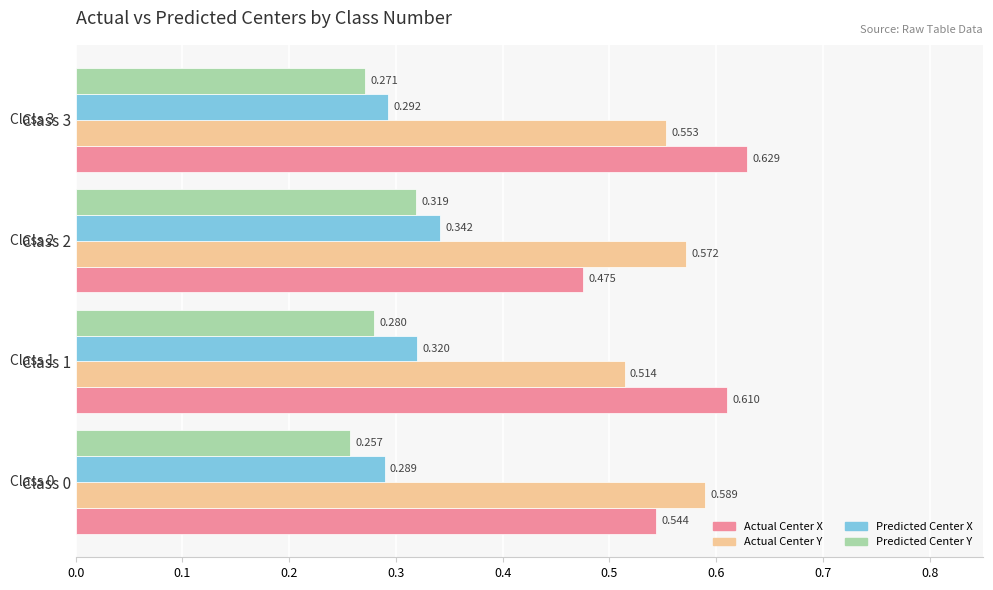

Rank the series at Class 3 from highest to lowest value.

Actual Center X, Actual Center Y, Predicted Center X, Predicted Center Y